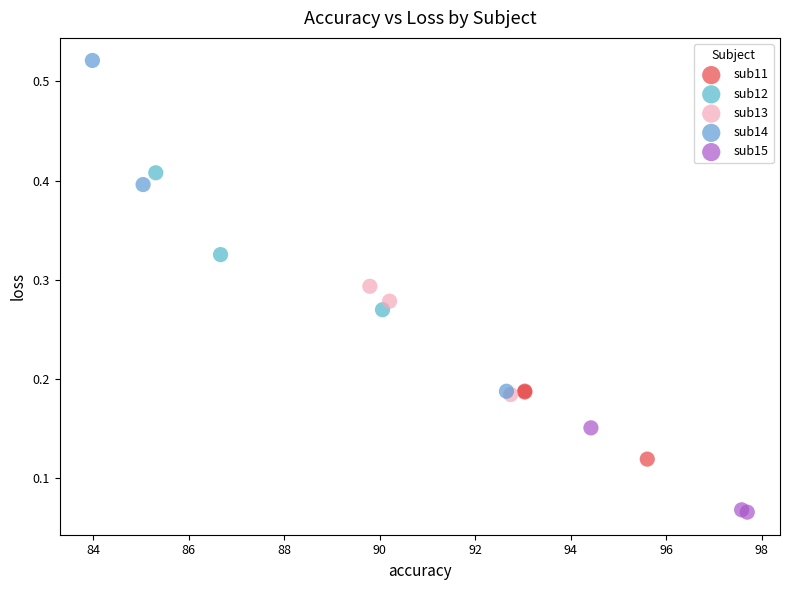

Which series has the widest spread of Y values?

sub14